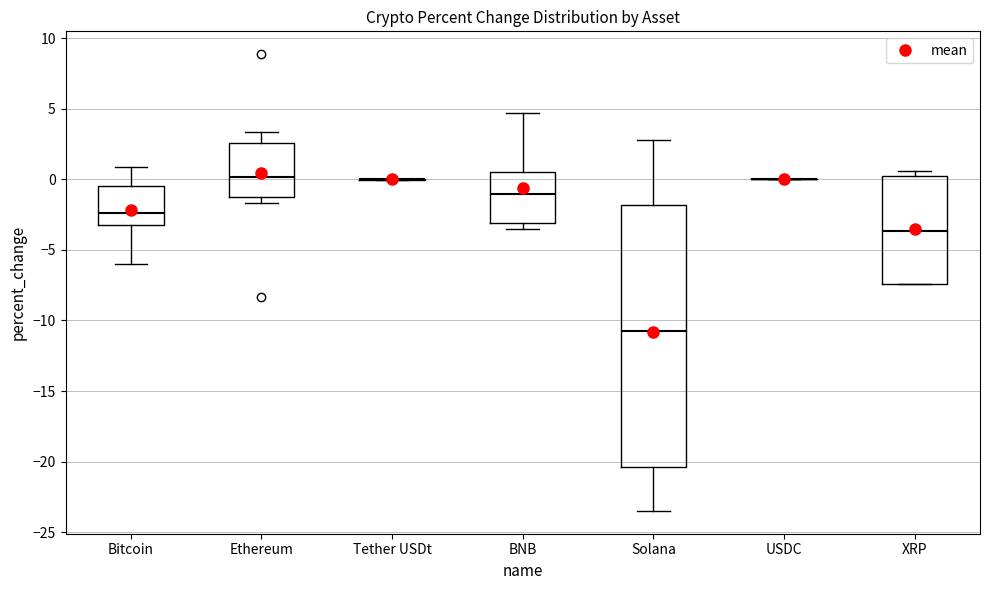

Where is the upper edge of the box for BNB on the y-axis? The values are not printed on the chart, so give them approximately, as read against the axis.

0.5